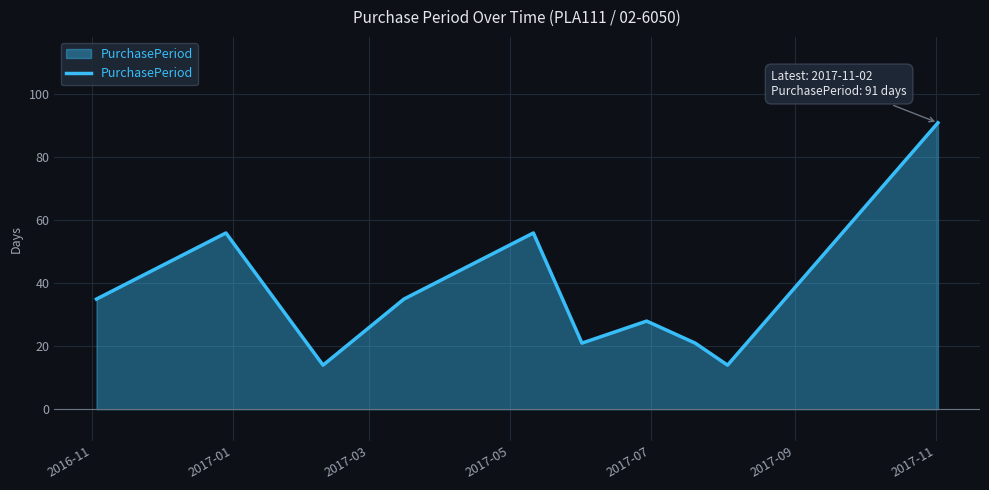

What is the difference between the maximum and minimum values?

77